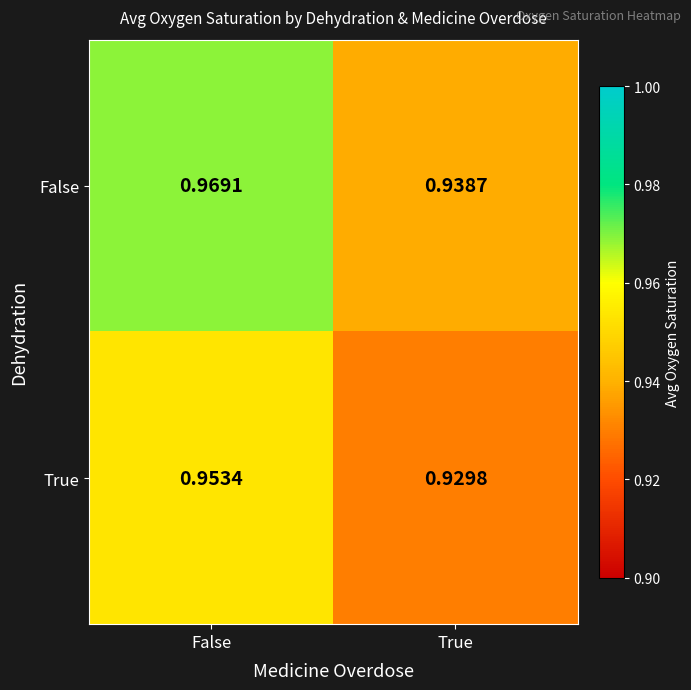

At which category does the chart reach its peak across all series?

False